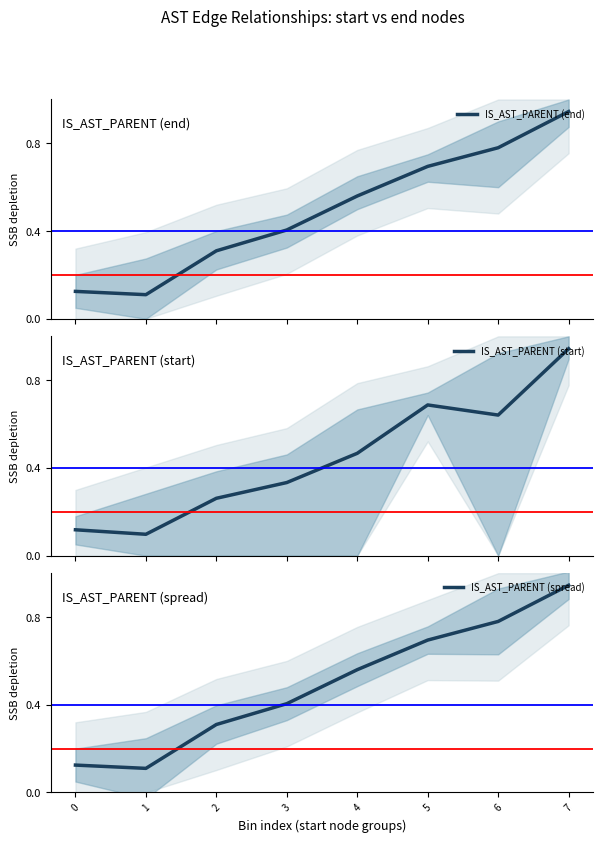

True or false: IS_AST_PARENT (spread) and IS_AST_PARENT (end) cross at least once.

False